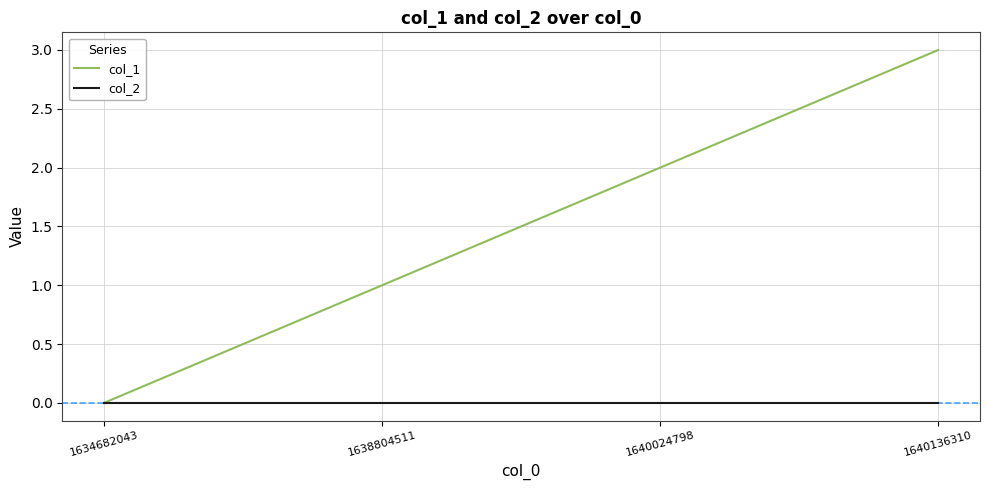

True or false: col_1 has a value of 3 at 1640136310.

True